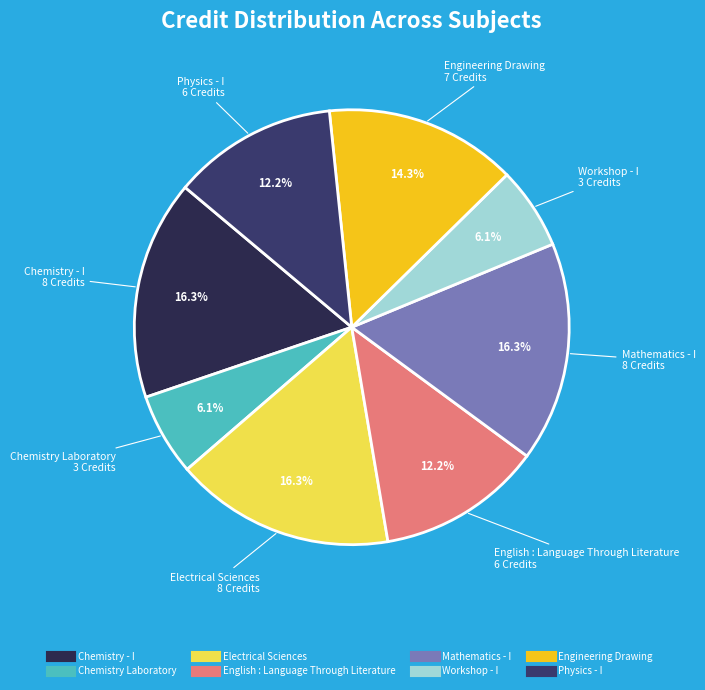

Is it true that Mathematics - I is 23% of the pie?

False